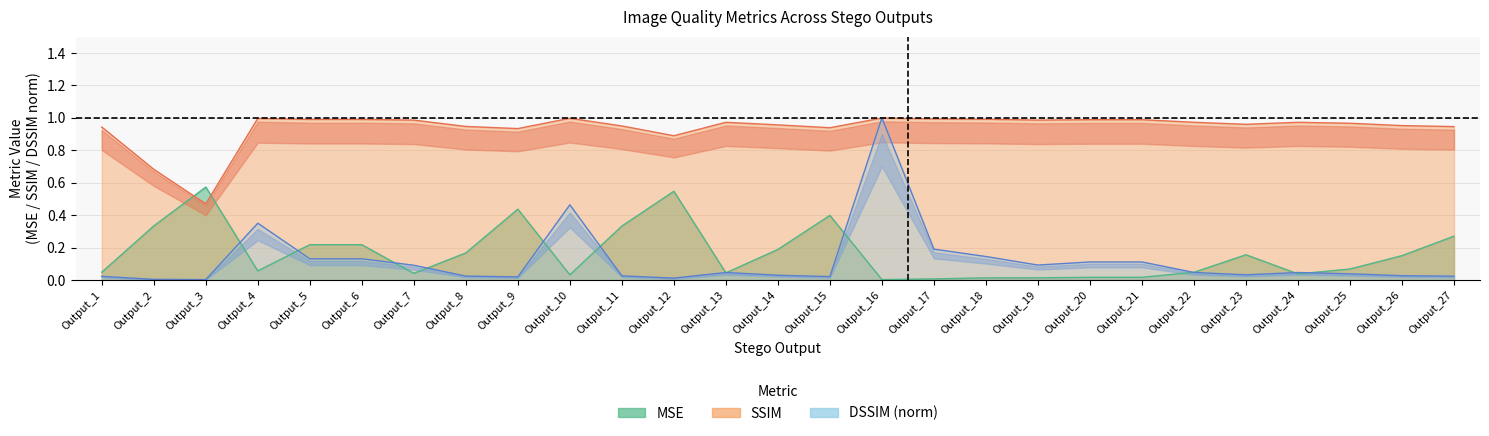

At which category does DSSIM reach its first local peak?

Output_4